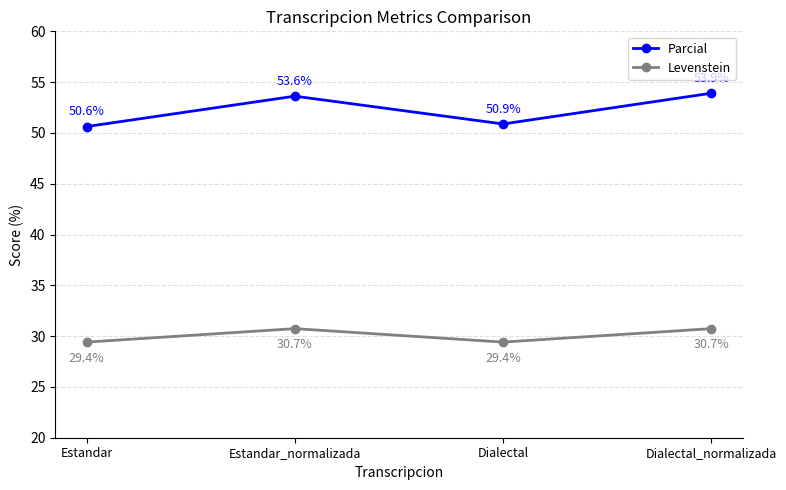

Count the number of data series in this chart.

2